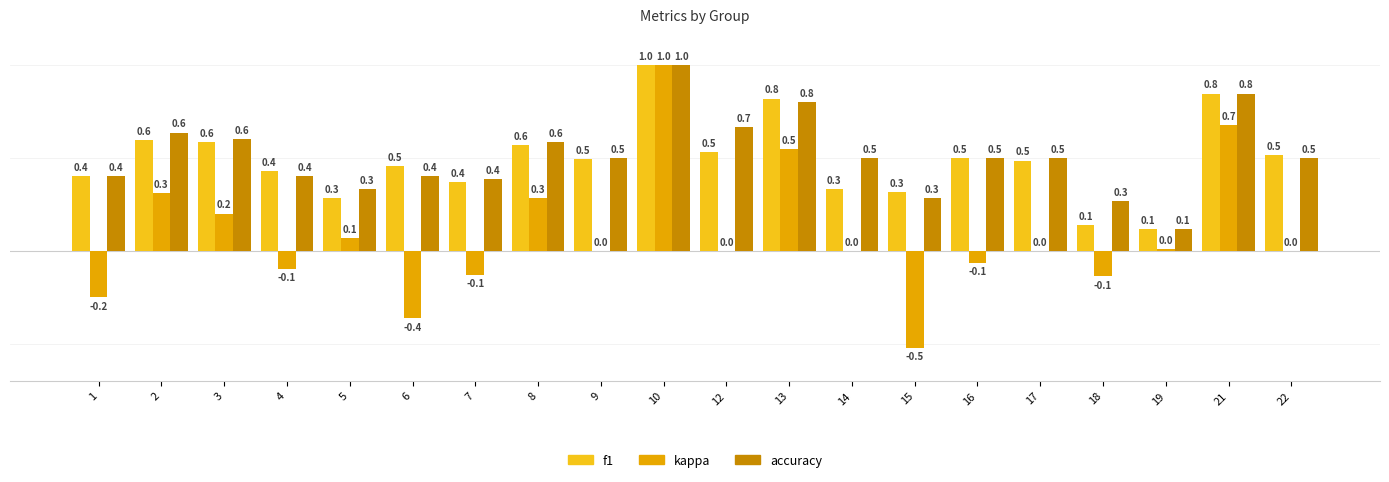

How many series are shown in this chart?

3